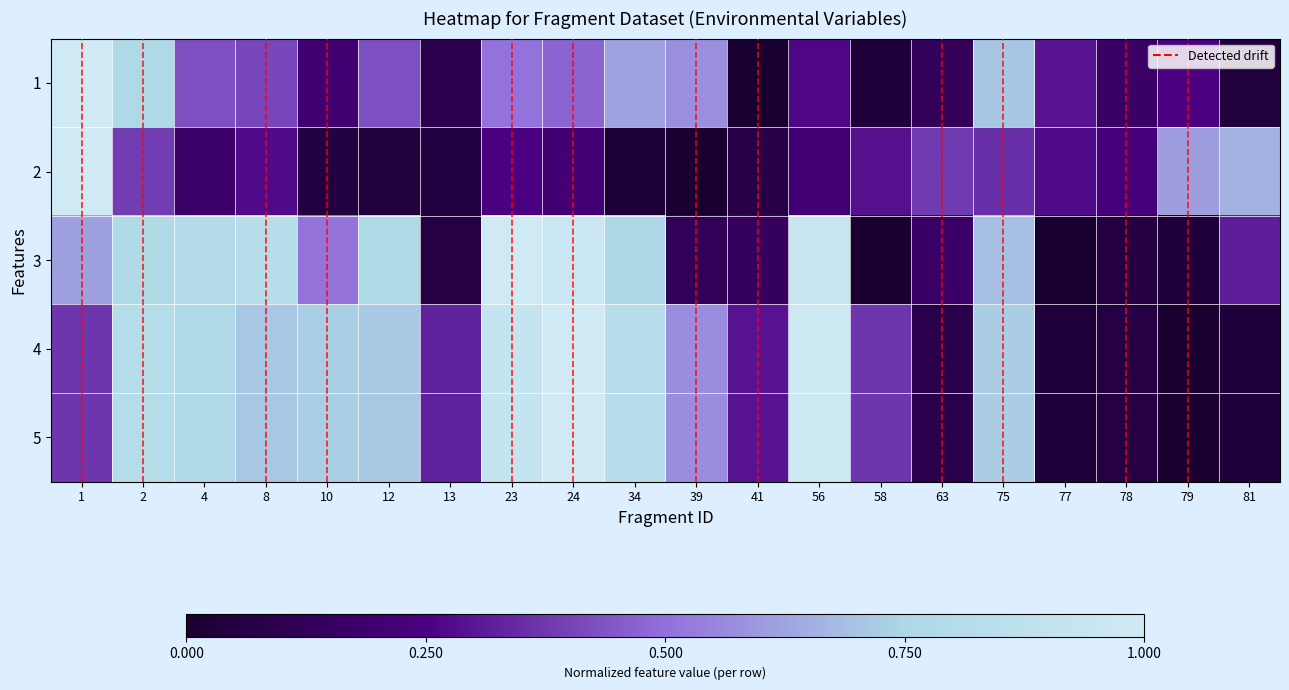

Which series has the widest spread of values?

1